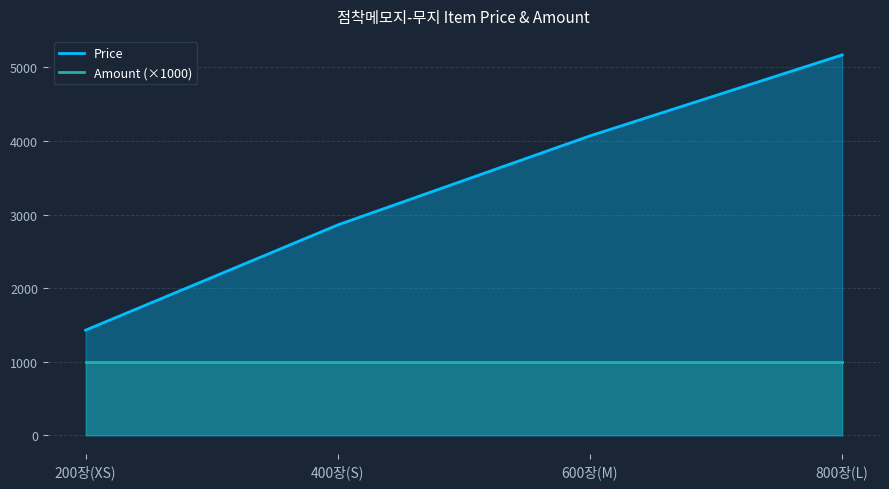

What is the average value of the Price series?

3382